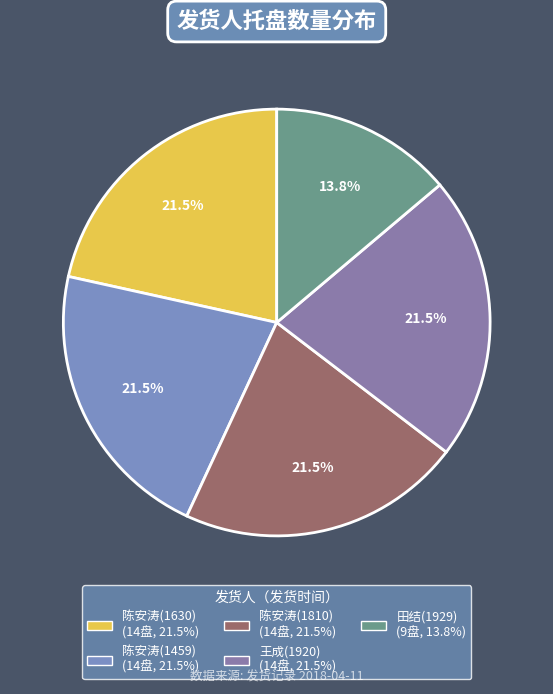

How many segments does this pie chart have?

5